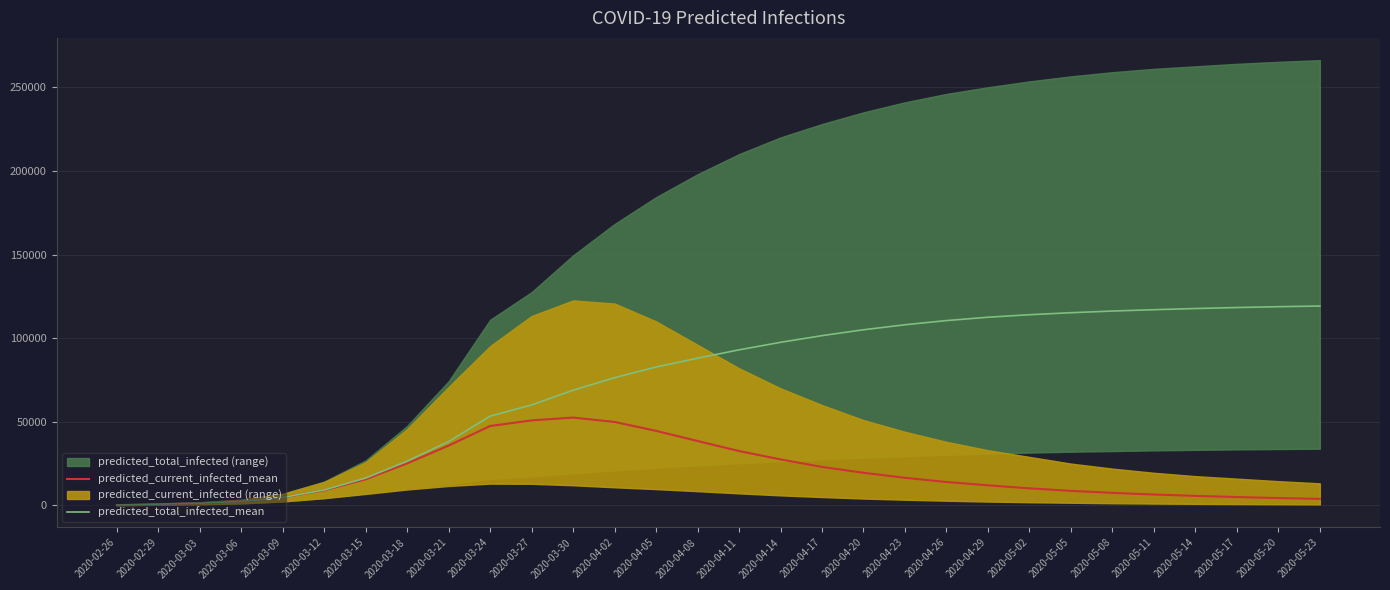

What value does the predicted_current_infected_mean series have at 2020-05-05?

8700